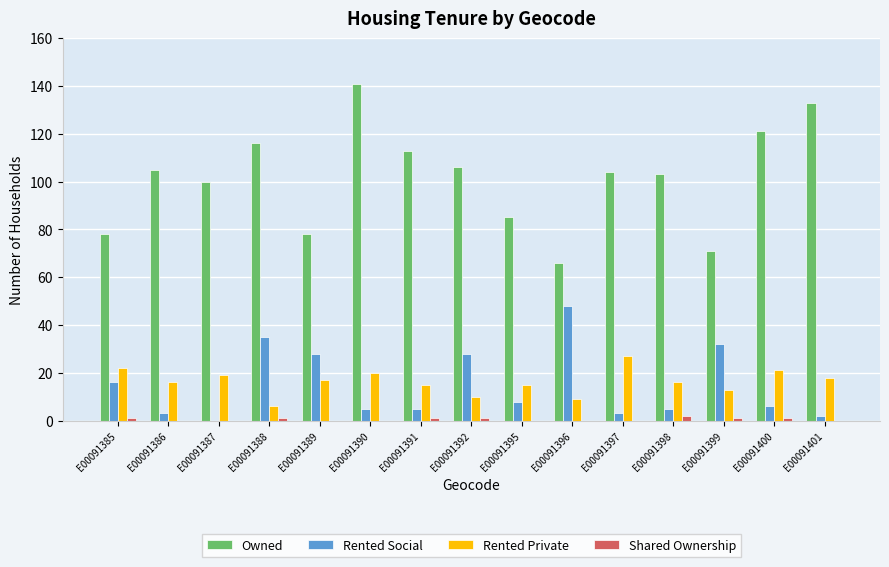

Which series has the largest total across all categories?

Owned